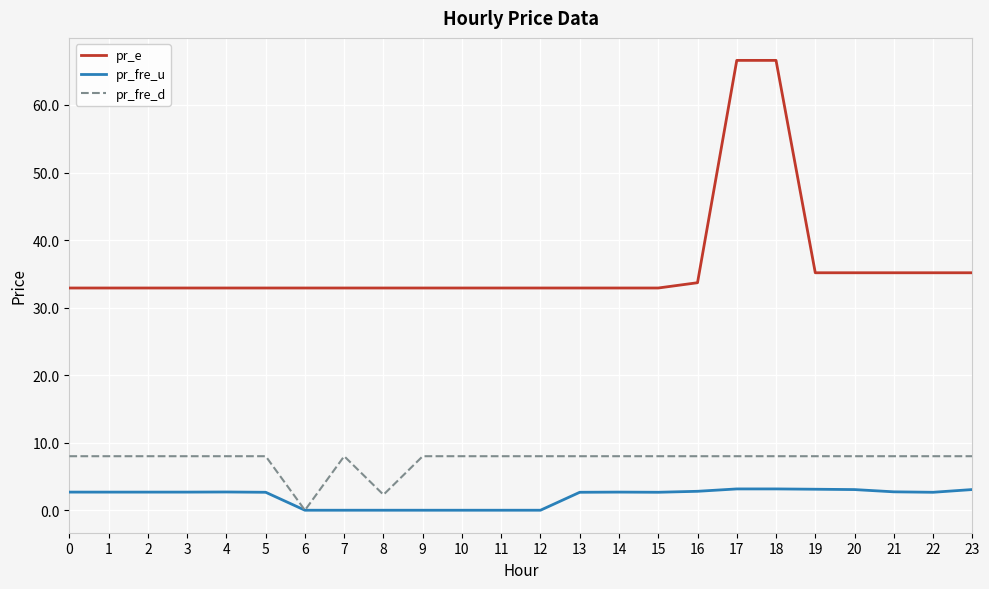

What is the difference between the highest and lowest values at 19?

32.0